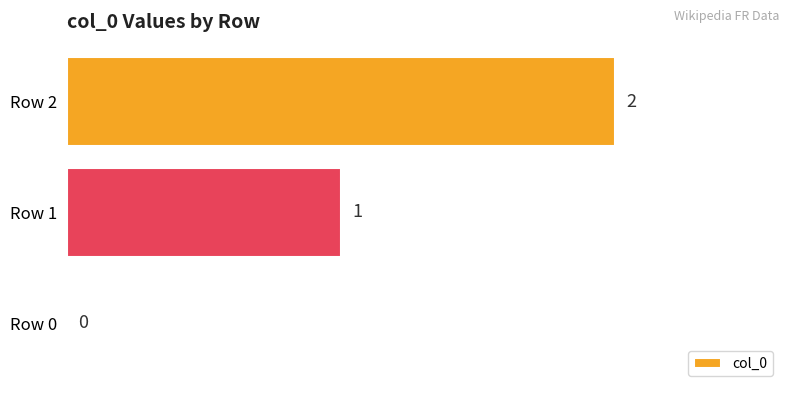

Between Row 0 and Row 2, which is larger?

Row 2